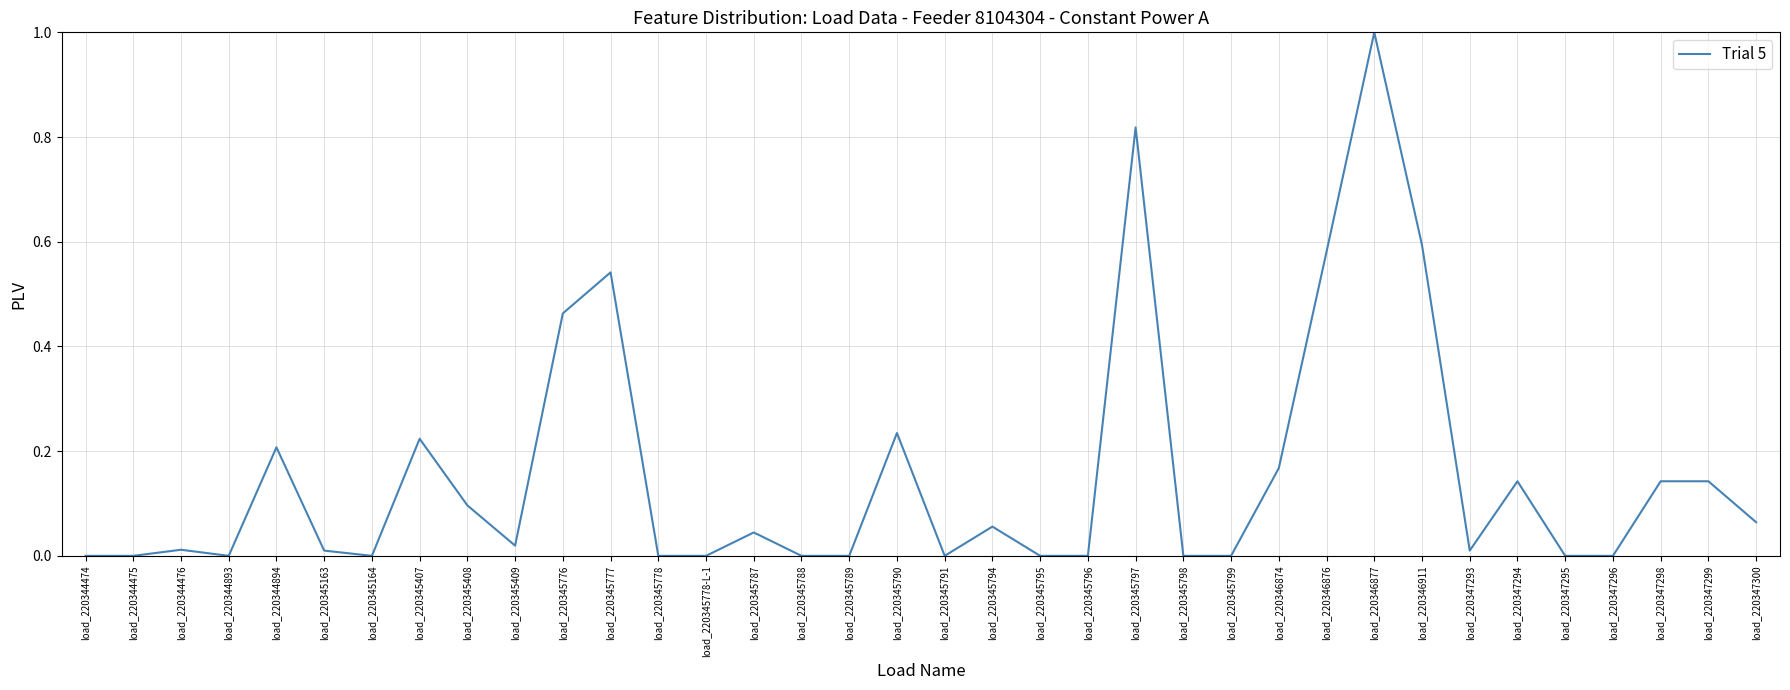

Is it true that the value at load_220345409 is 0.0?

True